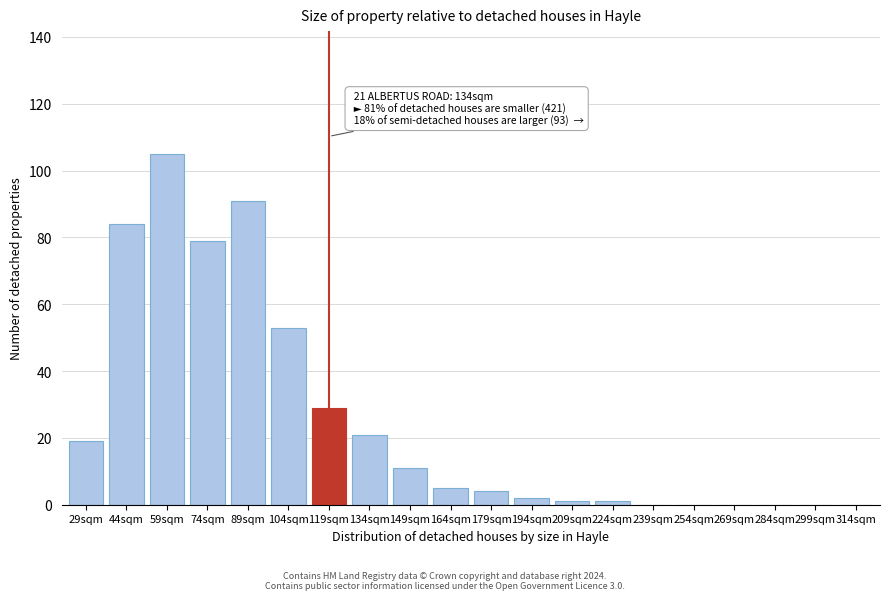

Reading left to right, list all the values displayed in this chart.

29sqm=19	44sqm=84	59sqm=105	74sqm=79	89sqm=91	104sqm=53	119sqm=29	134sqm=21	149sqm=11	164sqm=5	179sqm=4	194sqm=2	209sqm=1	224sqm=1	239sqm=0	254sqm=0	269sqm=0	284sqm=0	299sqm=0	314sqm=0